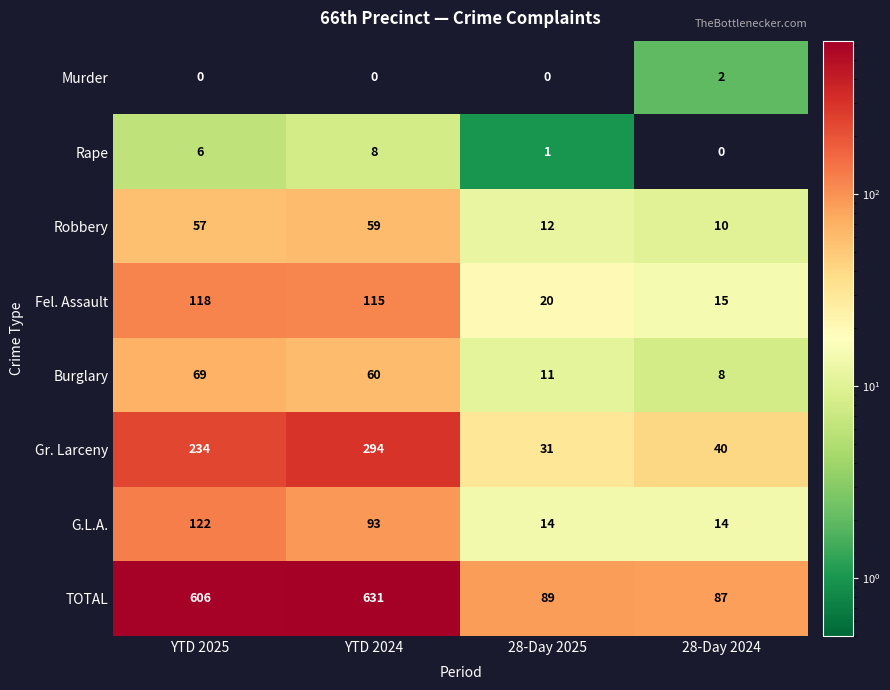

Is the value of TOTAL at 28-Day 2024 greater than the value of Murder at YTD 2025?

Yes